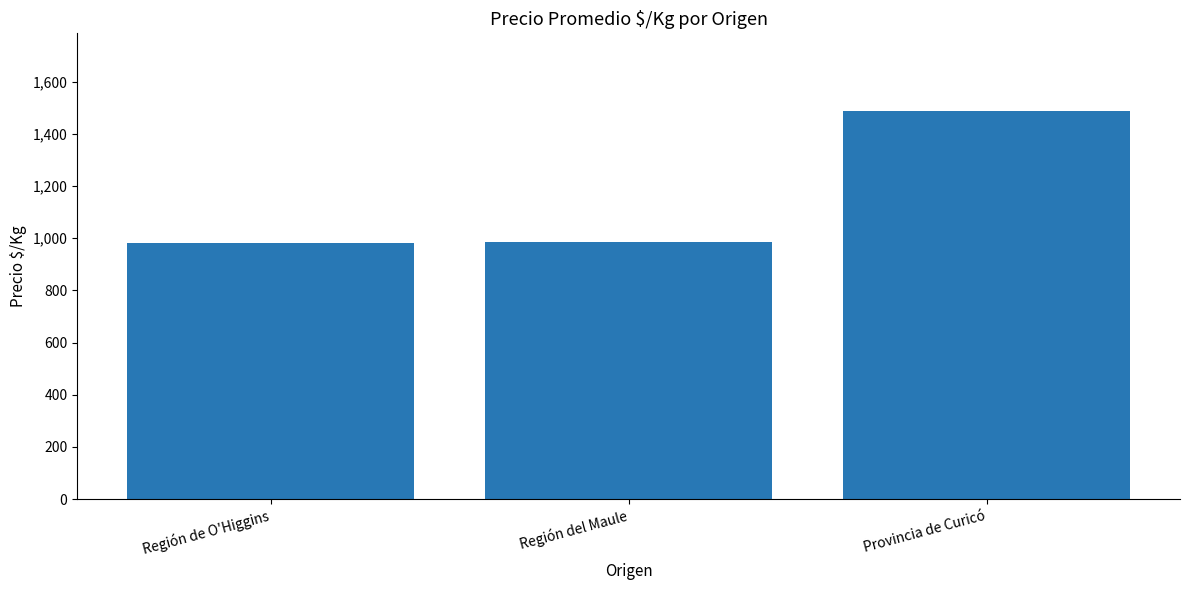

What is the greatest value displayed?

1488.0